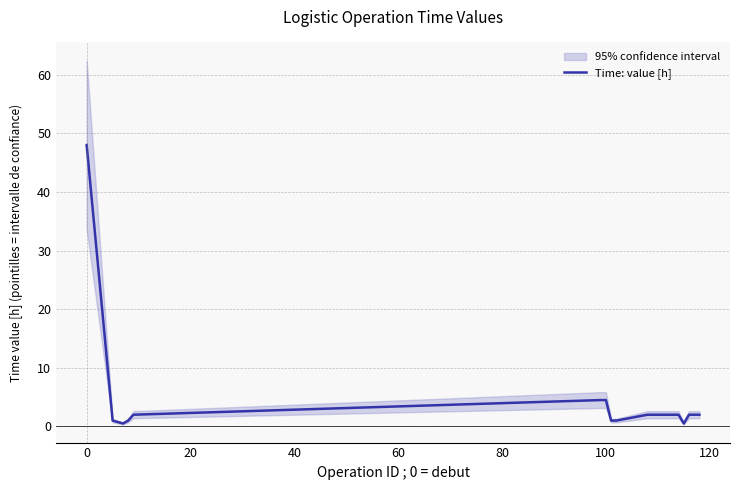

True or false: there are more than 0 points higher than both neighbors.

False